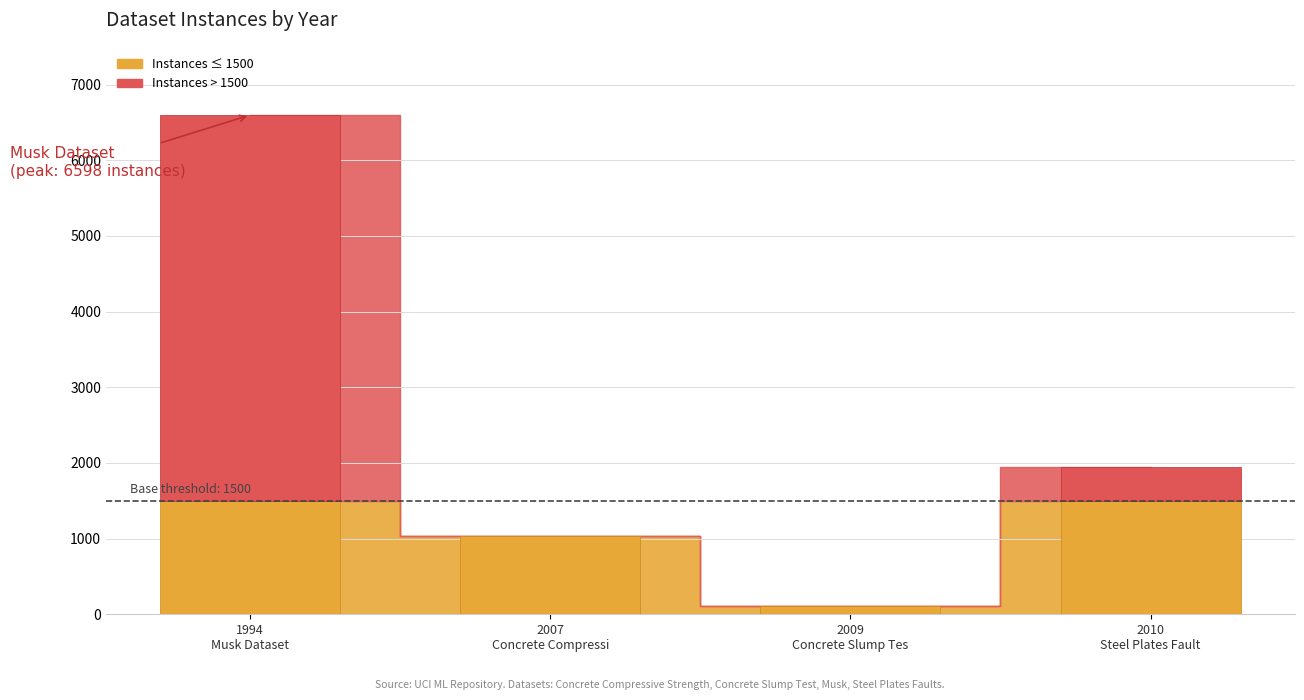

What is the label of the 4th bar from the left?

Steel Plates Faults